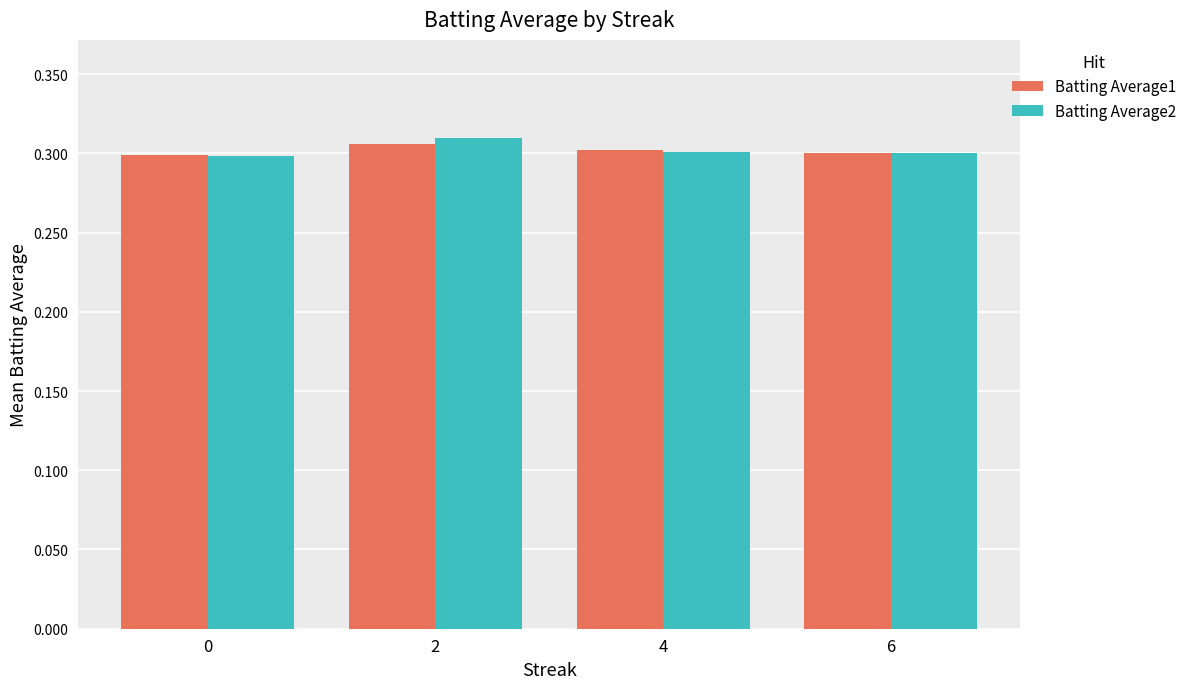

Count the Batting Average2 values in the range 0 to 1.

4